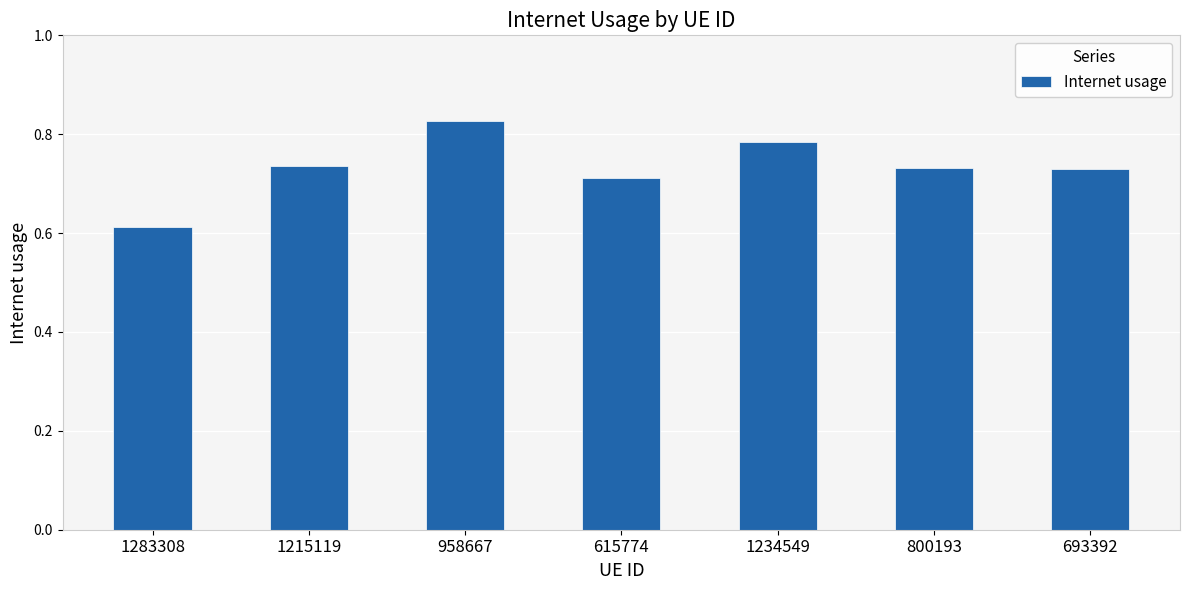

Which category has the lowest value across all series?

1283308